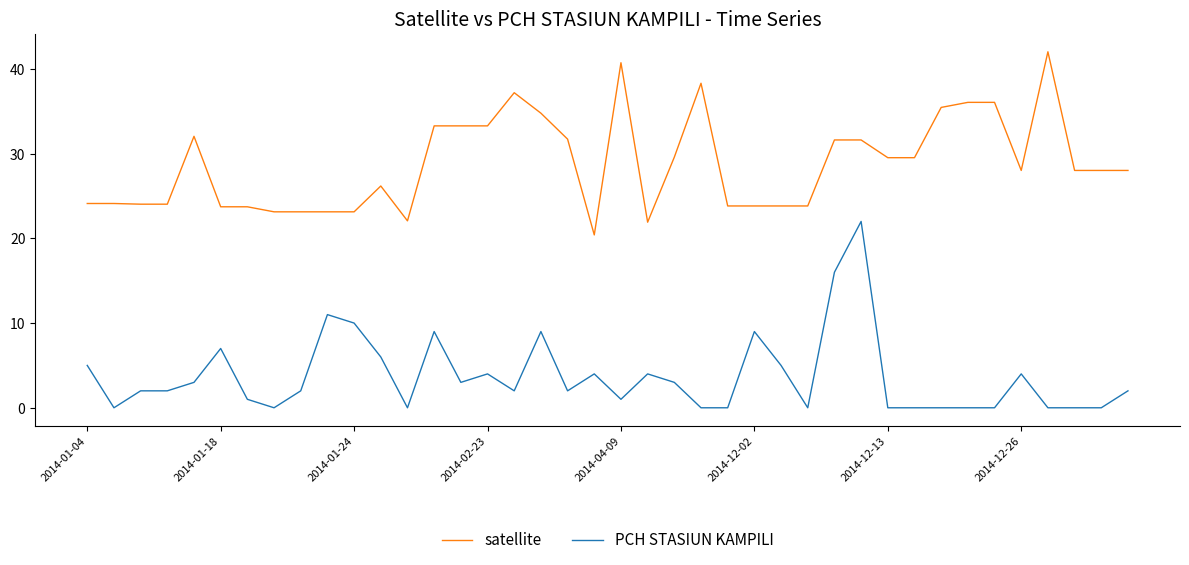

True or false: PCH STASIUN KAMPILI and satellite intersect in this chart.

False